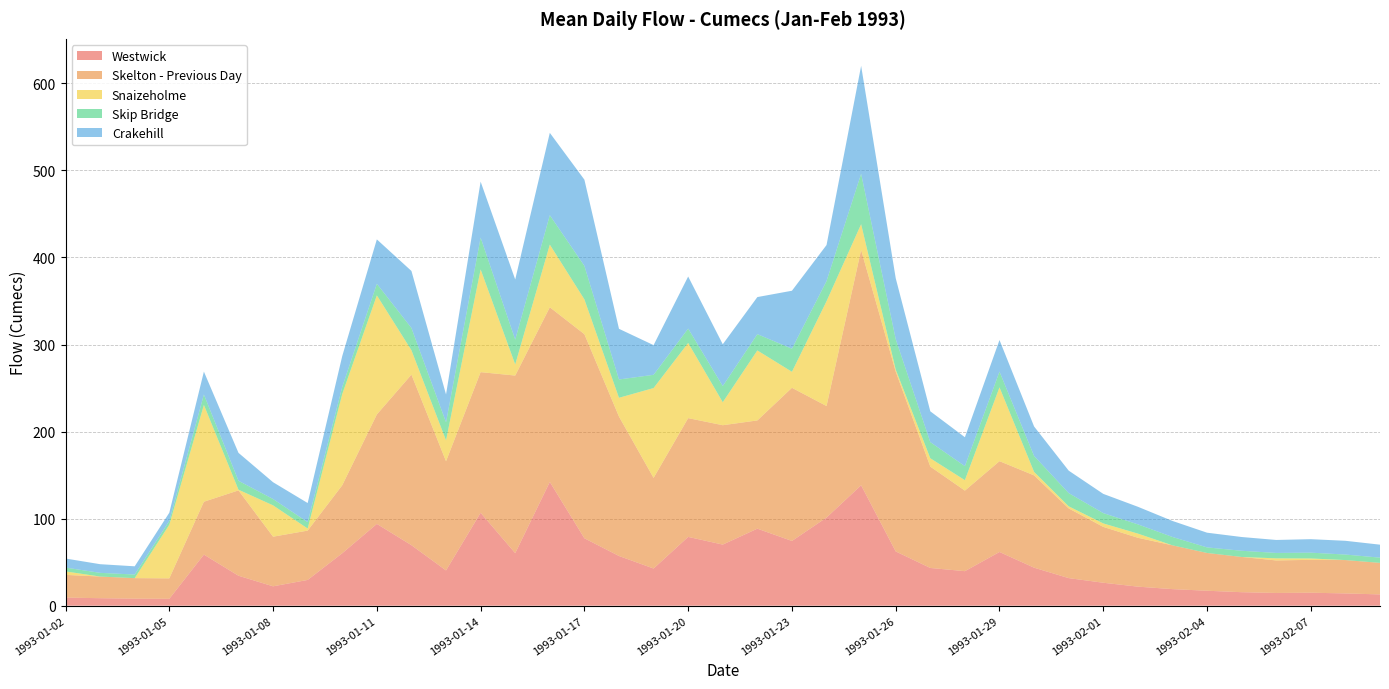

Reading left to right, list all the values displayed in this chart.

Westwick: 9.3	8.6	8.1	7.9	58.7	34.4	22.3	29.6	60.3	94.0	69.5	40.5	106.8	60.3	142.2	77.4	57.1	42.7	79.0	70.2	88.5	74.4	101.2	138.3	62.3	43.3	39.7	61.7	43.7	31.7	26.4	21.9	19.0	17.2	15.5	14.6	14.9	14.1	13.0
Skelton - Previous Day: 26.1	24.9	23.6	23.5	60.7	98.0	57.0	56.7	78.1	125.7	195.9	125.4	161.5	204.0	200.6	234.4	160.1	104.1	136.4	137.1	124.3	175.9	128.1	270.3	206.5	116.4	92.5	104.3	106.0	80.1	64.1	56.1	50.3	43.4	40.5	37.4	37.7	38.3	36.2
Snaizeholme: 4.0	0.0	0.0	61.6	111.2	0.8	36.0	2.4	104.8	136.8	28.0	24.0	118.0	12.8	72.0	40.0	21.6	103.2	86.4	26.4	80.4	18.4	120.4	29.6	2.4	9.6	12.0	84.8	4.0	2.4	4.0	4.8	0.0	0.0	0.0	2.4	1.6	0.0	0.0
Skip Bridge: 4.4	4.2	4.1	4.4	12.0	10.2	7.3	7.3	8.2	13.3	25.6	20.7	36.5	28.5	33.8	38.5	21.0	15.2	16.5	18.6	18.7	26.5	23.1	57.9	34.9	18.5	16.1	18.1	18.3	15.2	11.8	10.6	9.6	6.4	7.1	6.2	6.6	6.3	6.0
Crakehill: 10.4	9.9	9.5	9.4	26.3	32.1	19.3	22.0	35.5	51.0	65.5	32.0	64.3	69.1	94.6	99.0	58.2	34.1	59.8	48.0	42.6	66.6	41.4	124.0	70.0	35.4	33.2	36.3	33.9	25.8	22.1	20.2	18.4	16.9	15.8	14.9	15.5	15.8	14.9